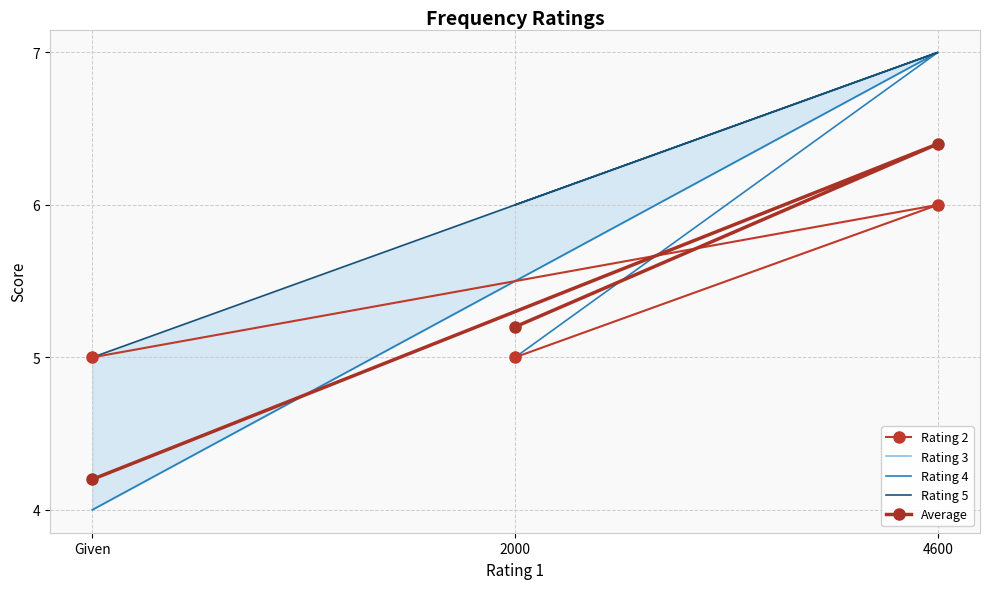

What is the spread (max minus min) of values at 4600?

1.0